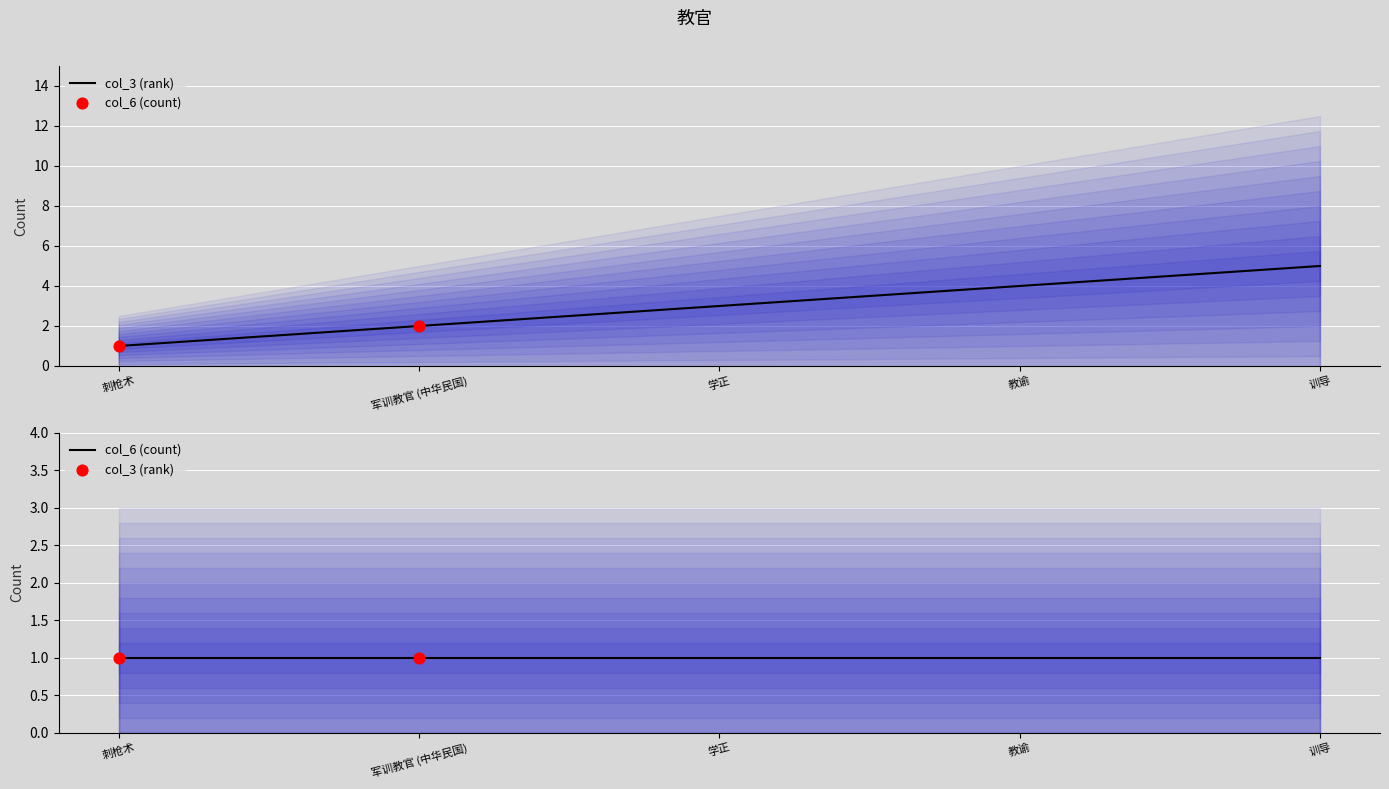

What is the change in value from 刺枪术 to 训导?

+4